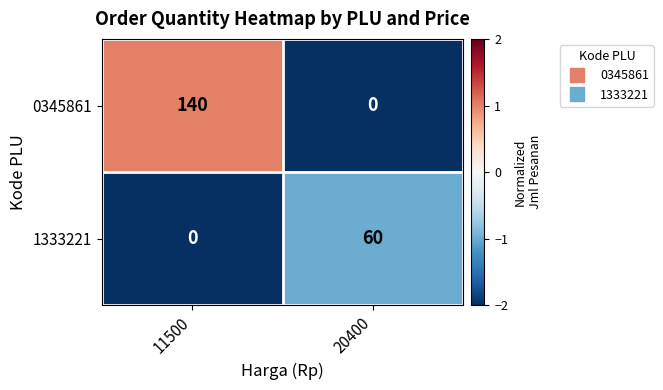

Reading left to right, transcribe all the data shown in this chart.

0345861: 140	0
1333221: 0	60